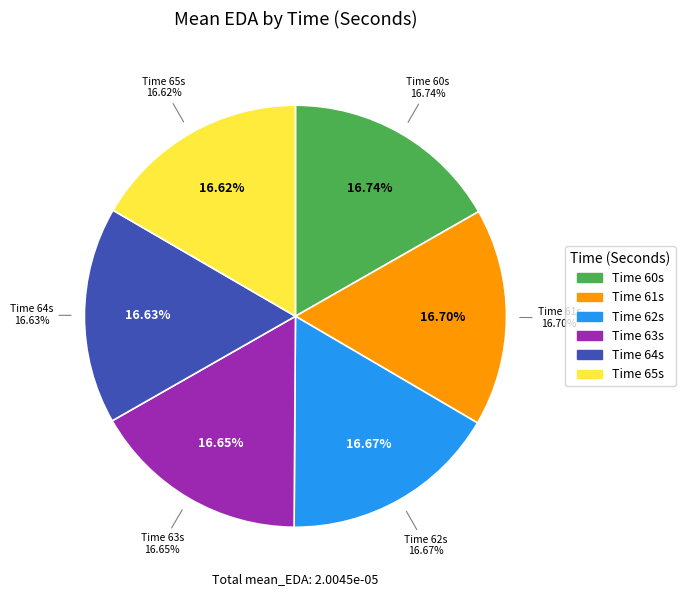

How much of the chart is everything except 63?

83.4%